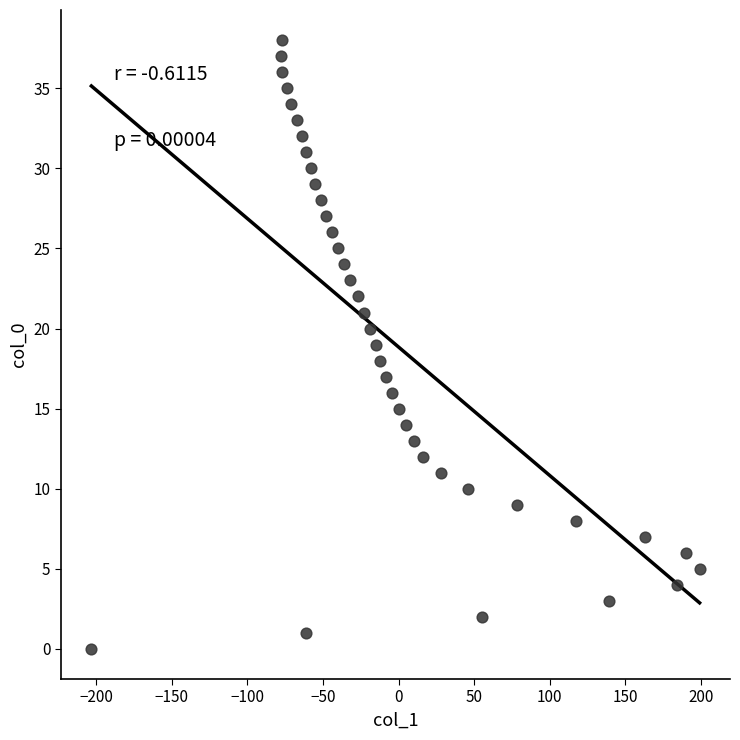

What is the range of X values (max minus min)?

402